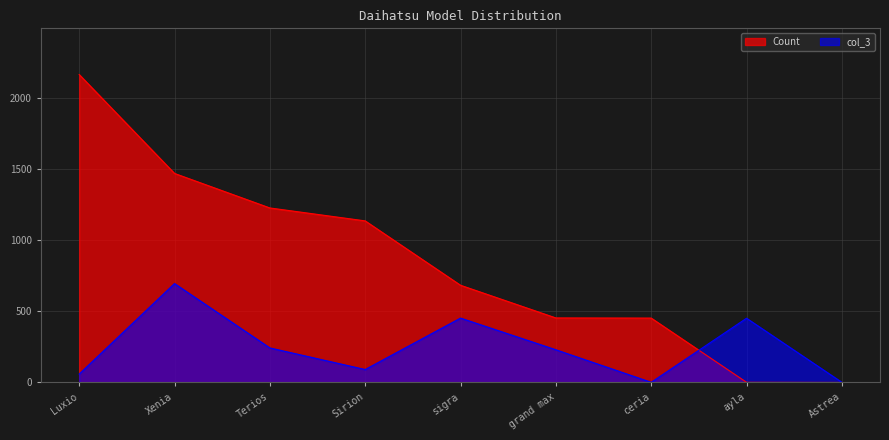

Reading right to left, what are all the values shown in this chart?

Count: 0	1	453	454	684	1137	1228	1471	2167
col_3: 1	452	1	230	453	91	243	696	59